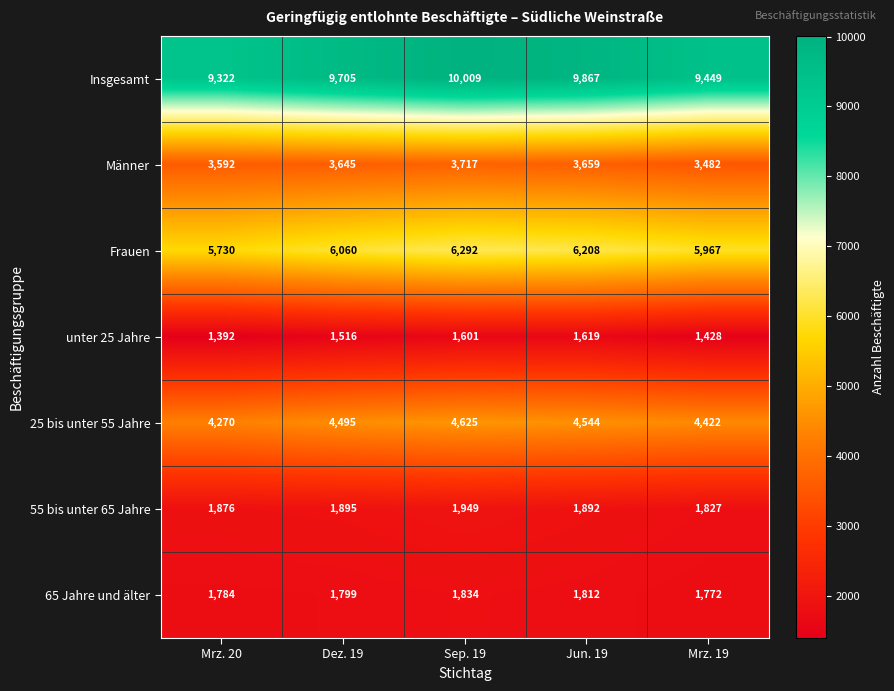

The value of unter 25 Jahre at Mrz. 20 is 1392. True or false?

True